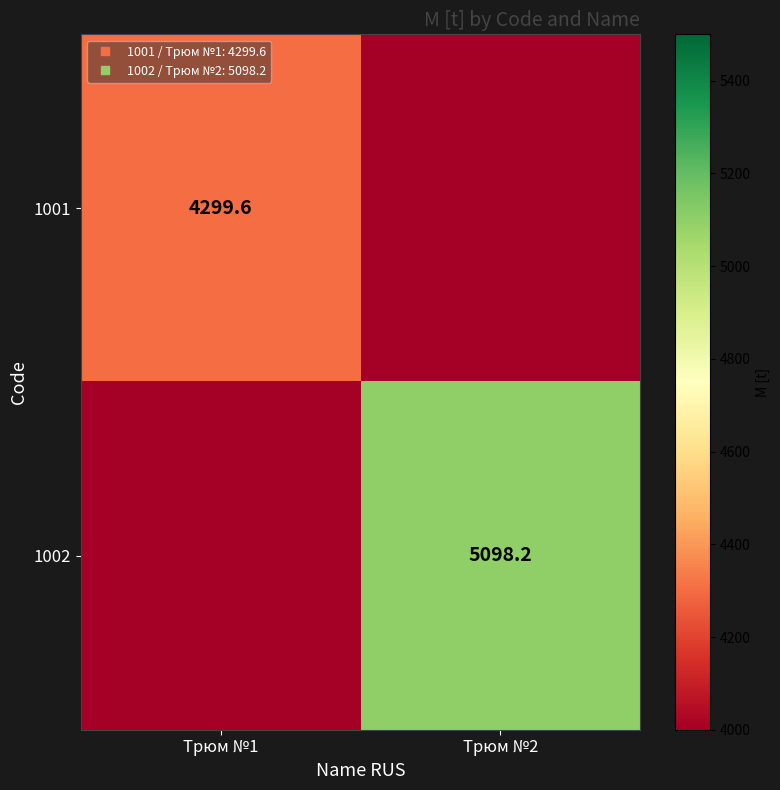

Which has a higher value, Трюм №1 or Трюм №2?

Трюм №1